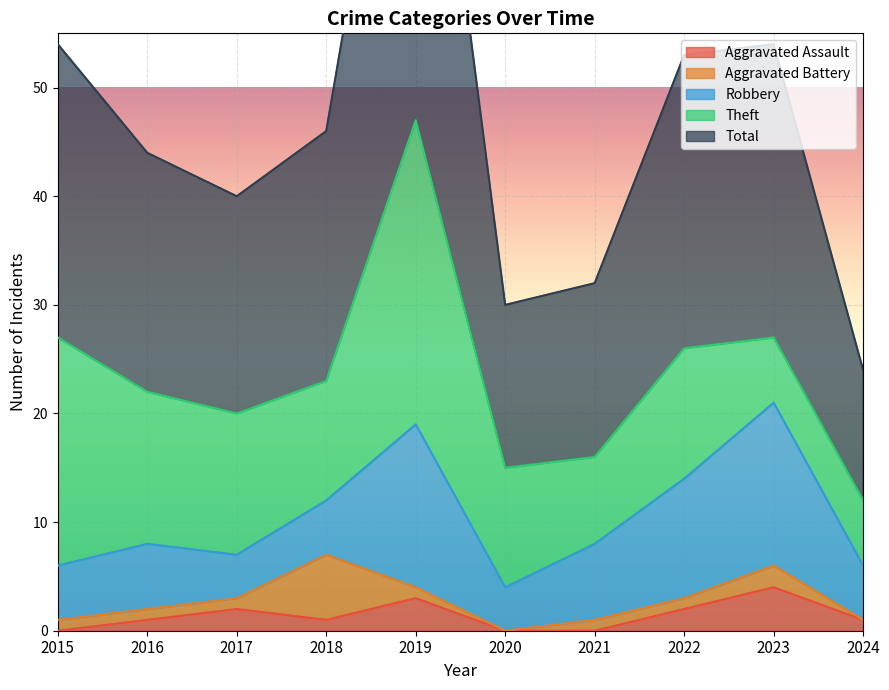

The Aggravated Assault series shows 0 at 2024. True or false?

False